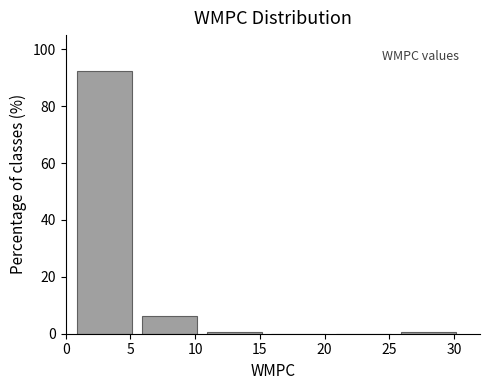

Reading left to right, list every bar in this chart as the range it spans on the x-axis followed by its height. The values are not printed on the chart, so give them approximately, as read against the axis.

0.5 to 5.5: 92
5.5 to 10.5: 6
10.5 to 15.5: under 2
15.5 to 20.5: 0
20.5 to 25.5: 0
25.5 to 30.5: under 2